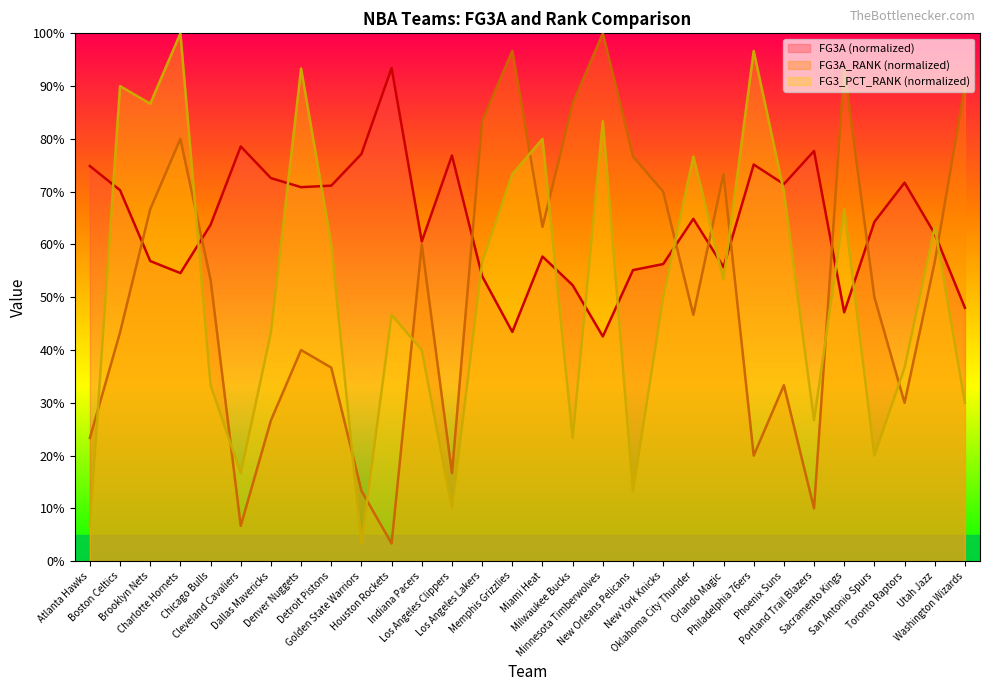

The FG3A_RANK series shows 71.7 at Chicago Bulls. True or false?

False